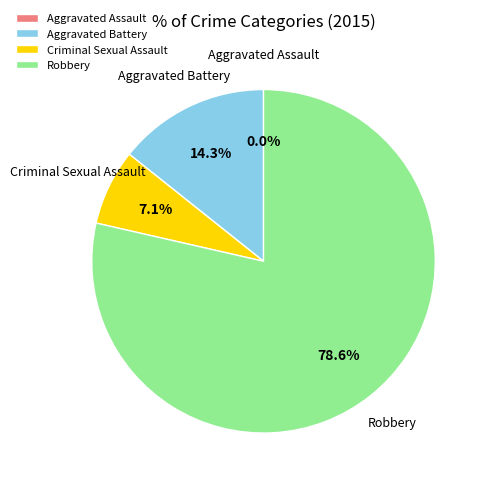

Combined, do Aggravated Assault and Criminal Sexual Assault account for over 50%?

No